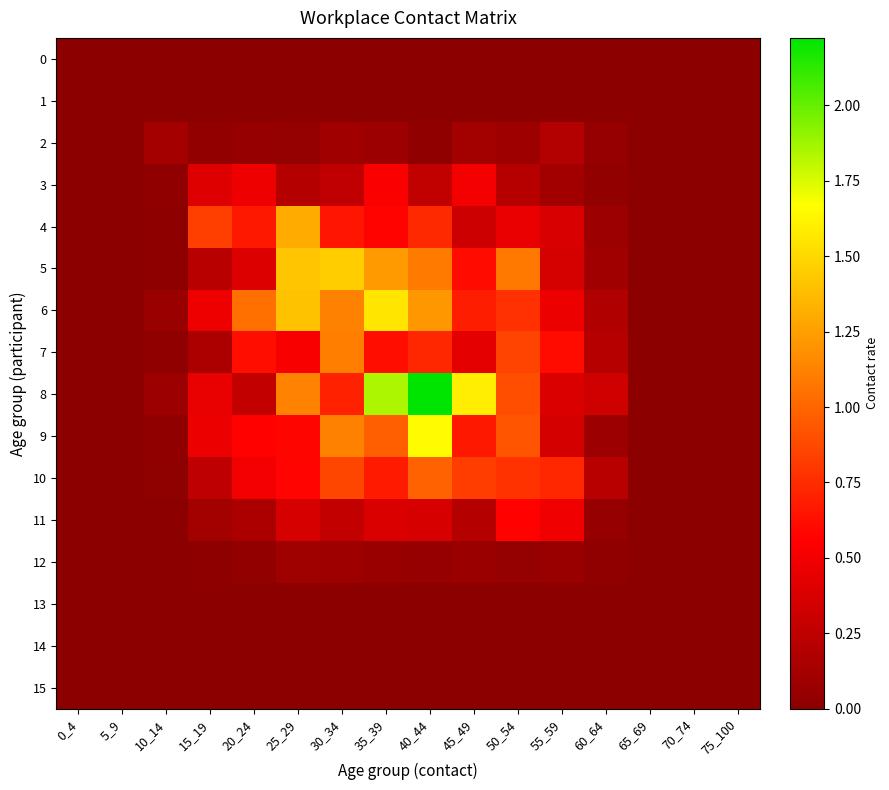

What is the total value across all series at 25_29?

7.6